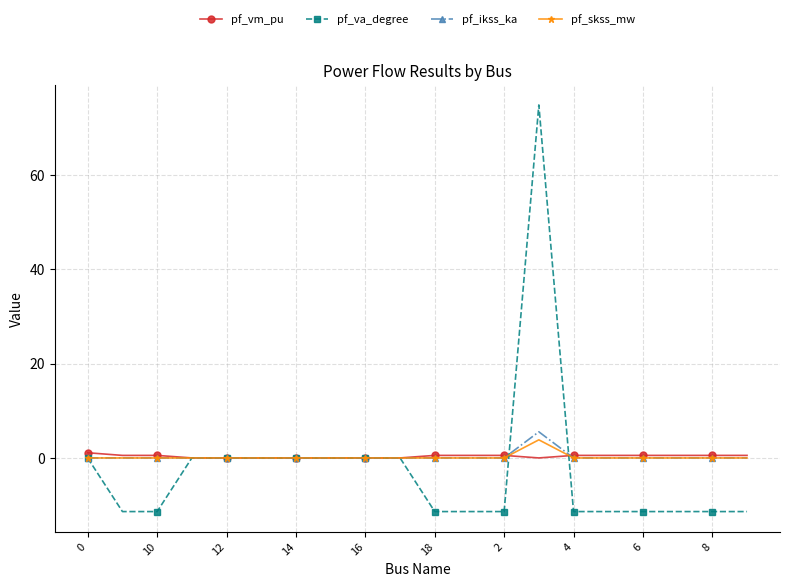

How many values in the pf_va_degree series are below -11?

11